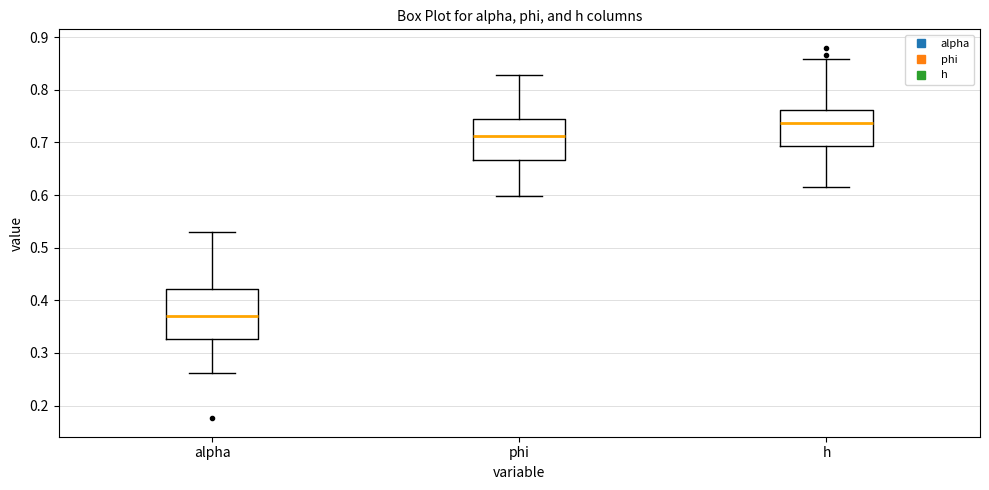

Which box has the highest median line?

h